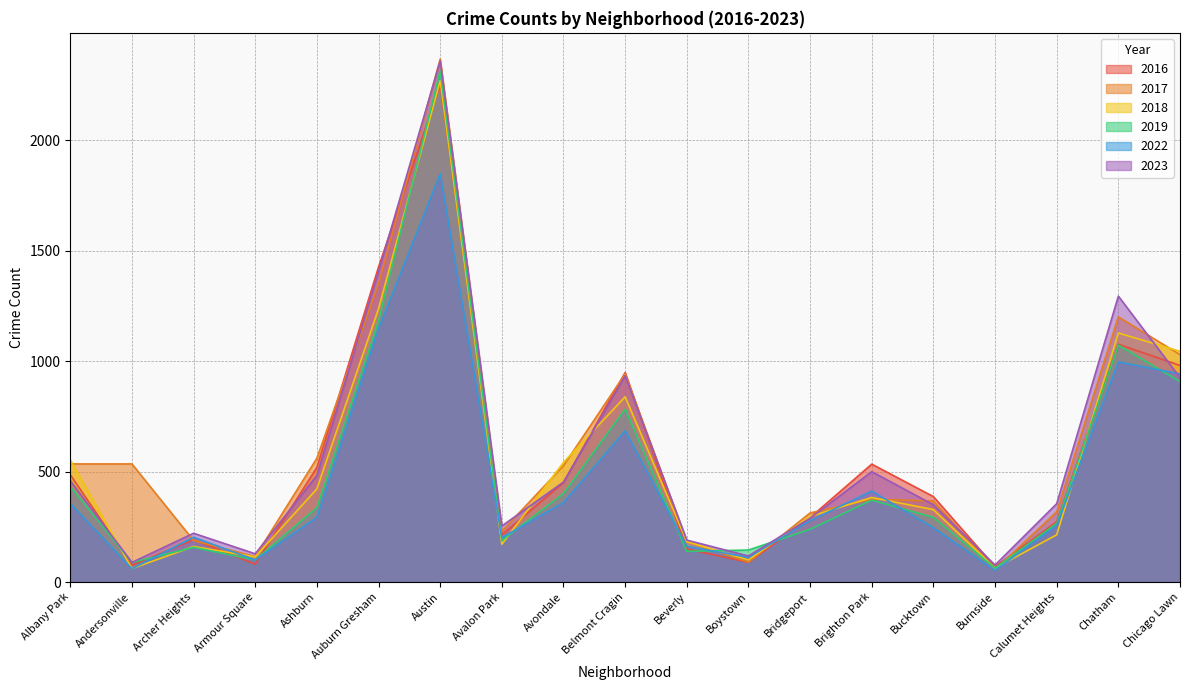

How many lines are shown in the chart?

6